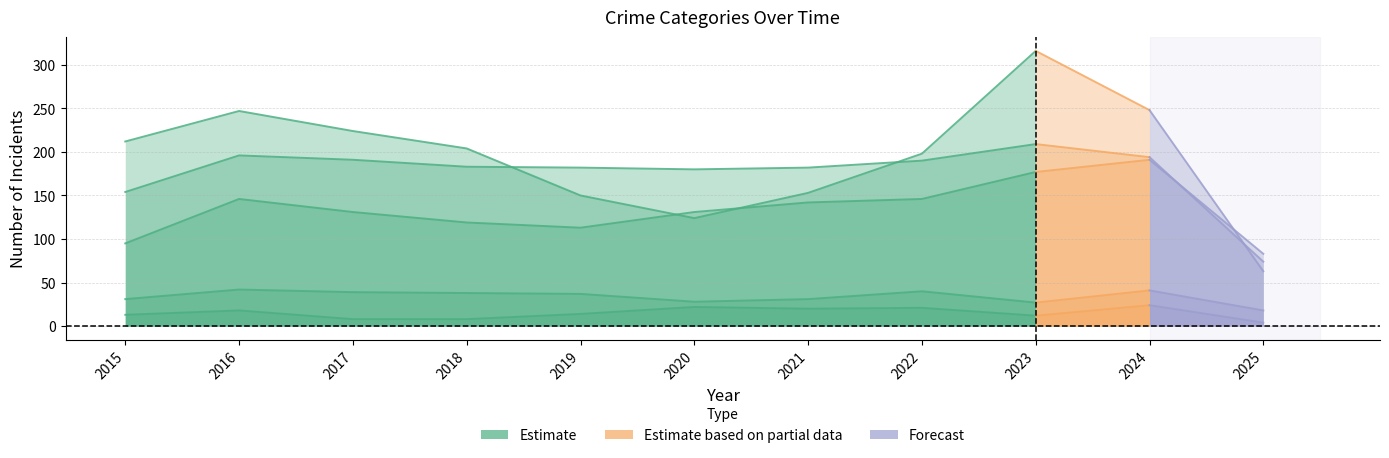

What is the change in value from 2016 to 2019?

-33